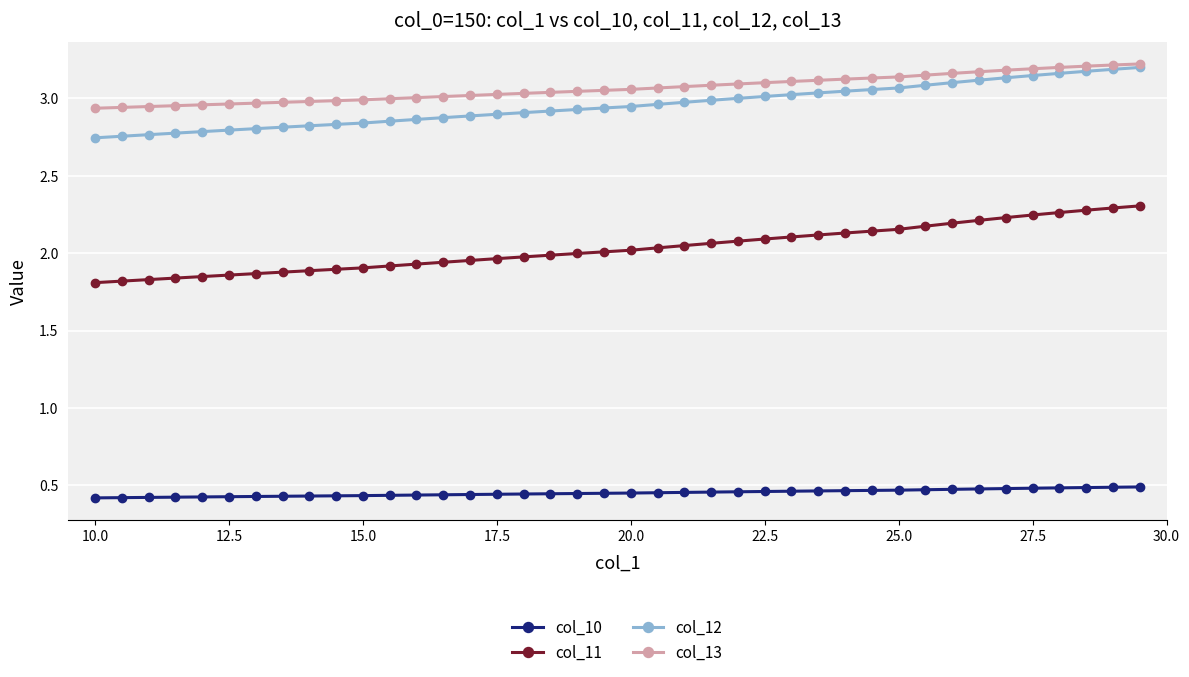

True or false: col_11 and col_13 cross at least once.

False